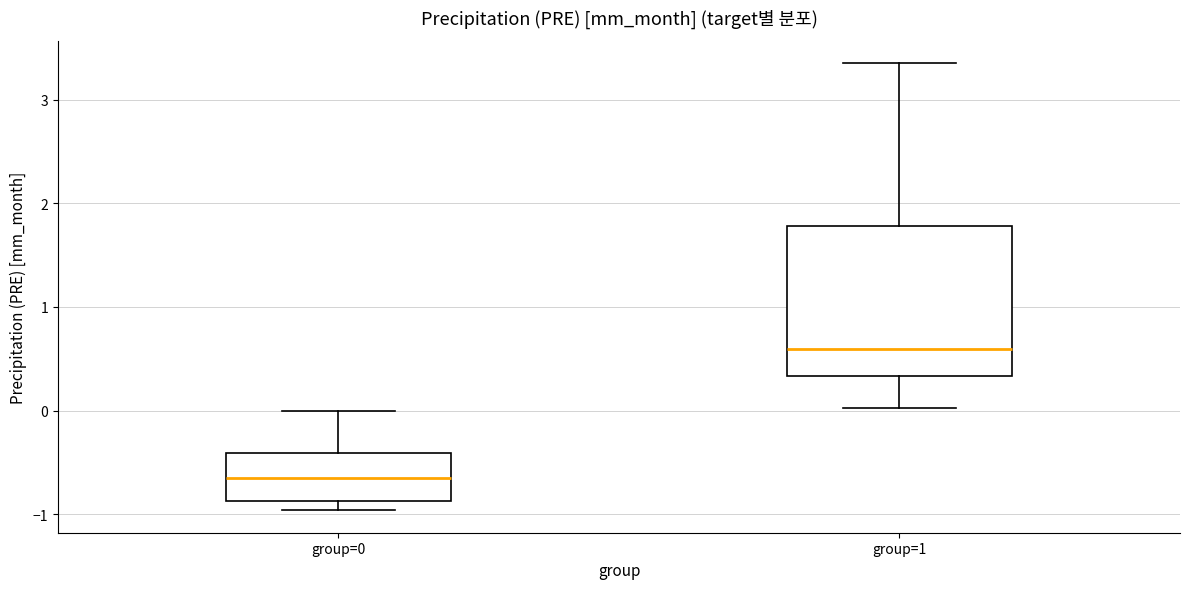

Reading left to right, transcribe this box plot: for each box, give where its median line is, the range the box spans, and where its two whiskers end, as read against the y-axis. The values are not printed on the chart, so give them approximately, as read against the axis.

group=0: median -0.6, box -0.9 to -0.4, whiskers -1.0 to 0.0
group=1: median 0.6, box 0.3 to 1.8, whiskers 0.0 to 3.4